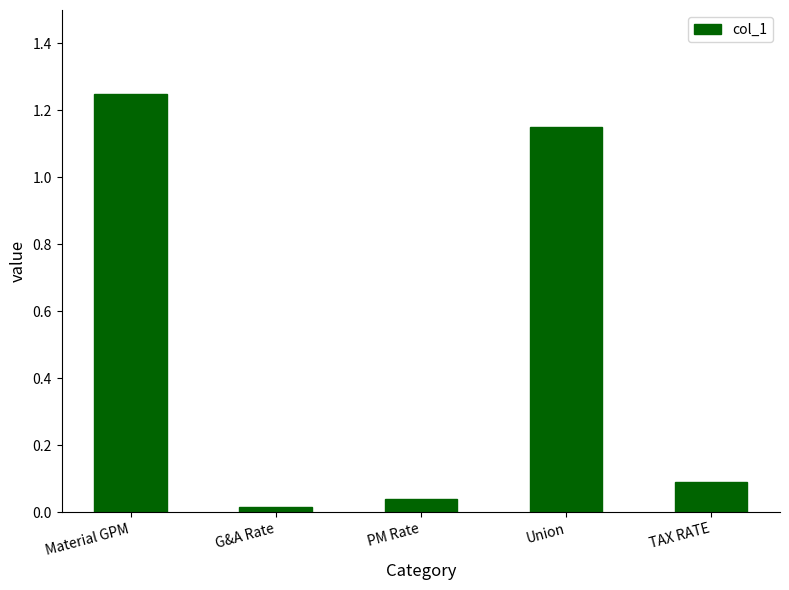

What is the average value?

0.5